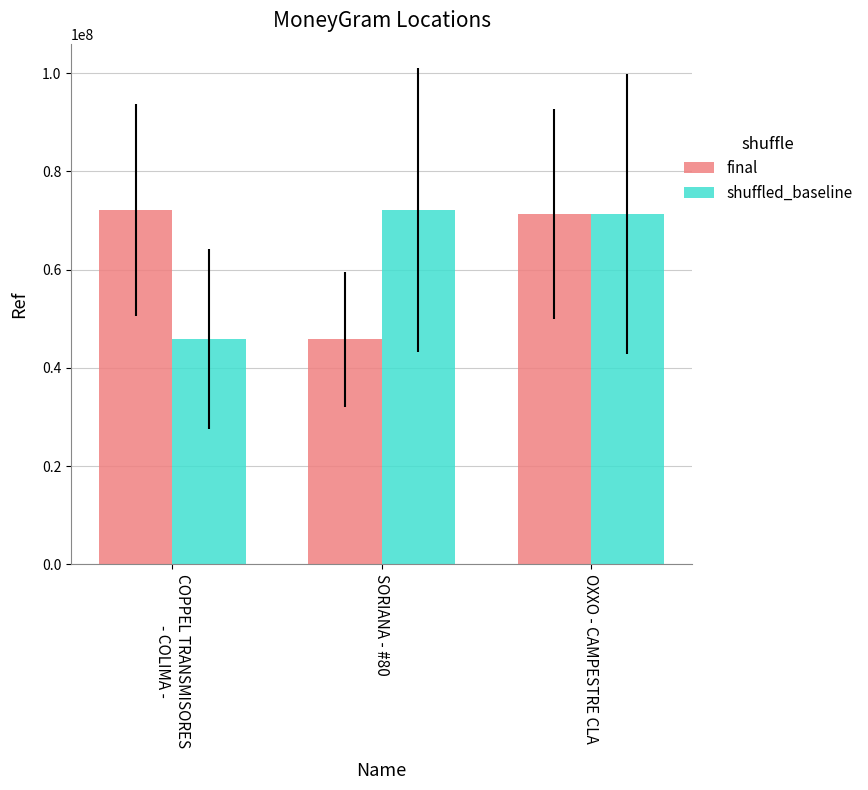

What is the approximate value of final at OXXO - CAMPESTRE CLA, to the nearest 100?

71251500